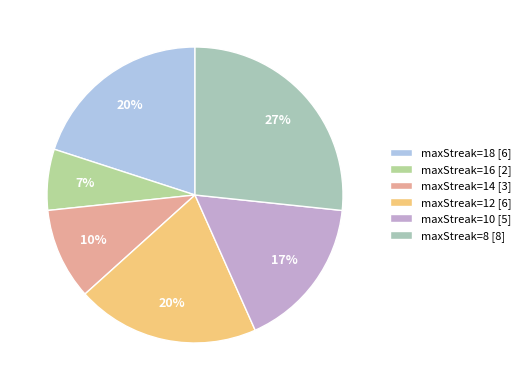

How many slices are in this pie chart?

6